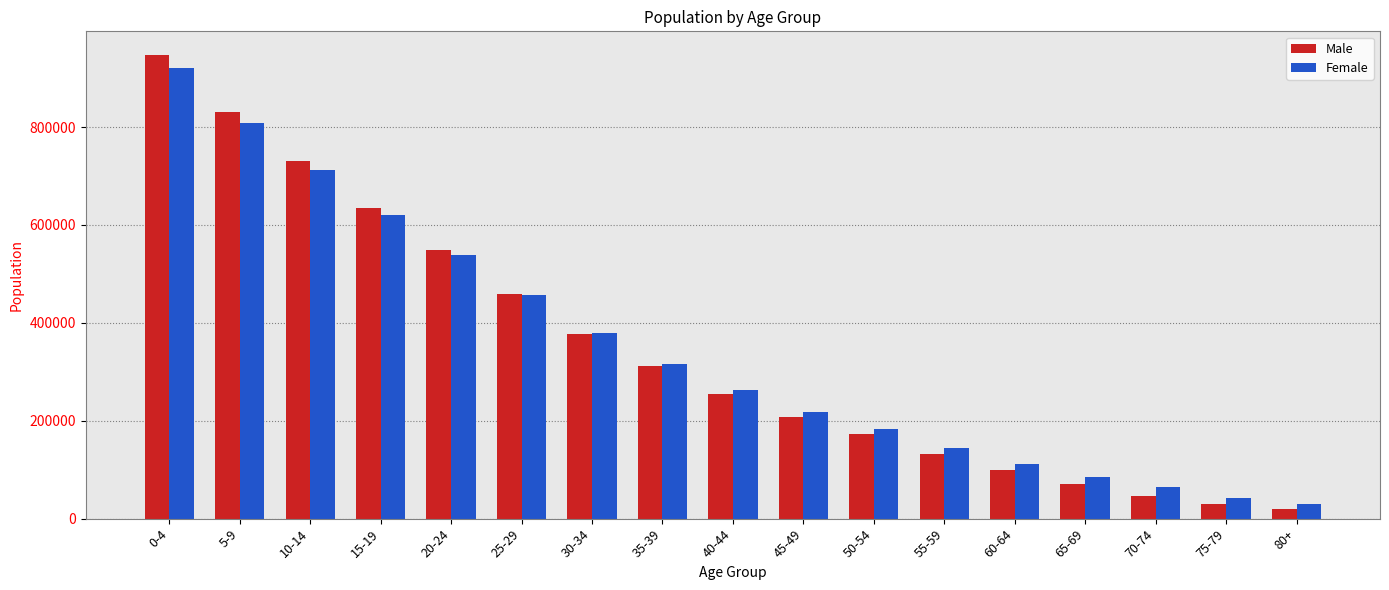

Where does the Female series first go above 263823?

0-4